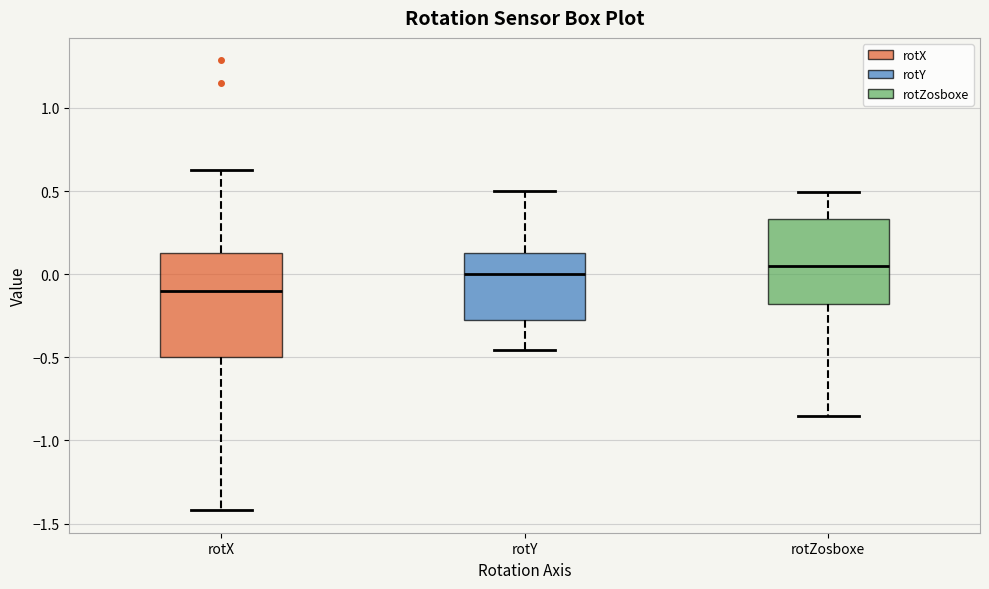

Reading left to right, transcribe this box plot: for each box, give where its median line is, the range the box spans, and where its two whiskers end, as read against the y-axis. The values are not printed on the chart, so give them approximately, as read against the axis.

rotX: median -0.10, box -0.50 to 0.15, whiskers -1.40 to 0.65
rotY: median 0.00, box -0.30 to 0.15, whiskers -0.45 to 0.50
rotZosboxe: median 0.05, box -0.20 to 0.35, whiskers -0.85 to 0.50